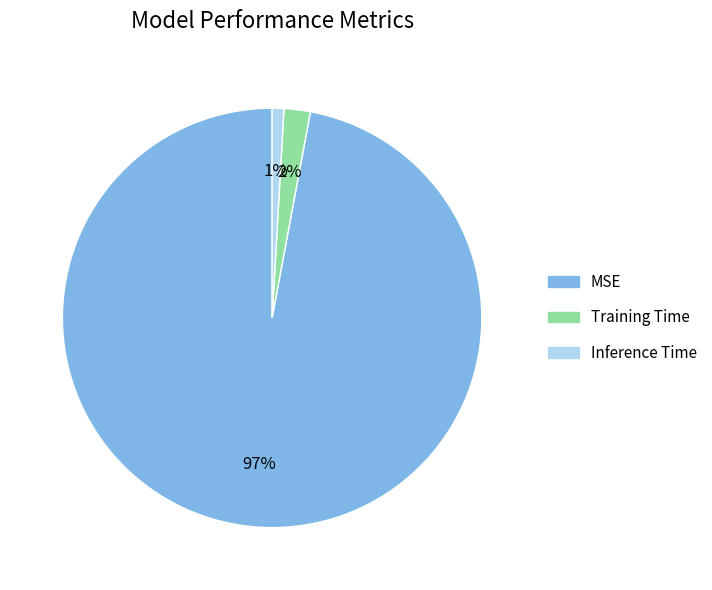

What is the largest slice in the pie chart?

MSE